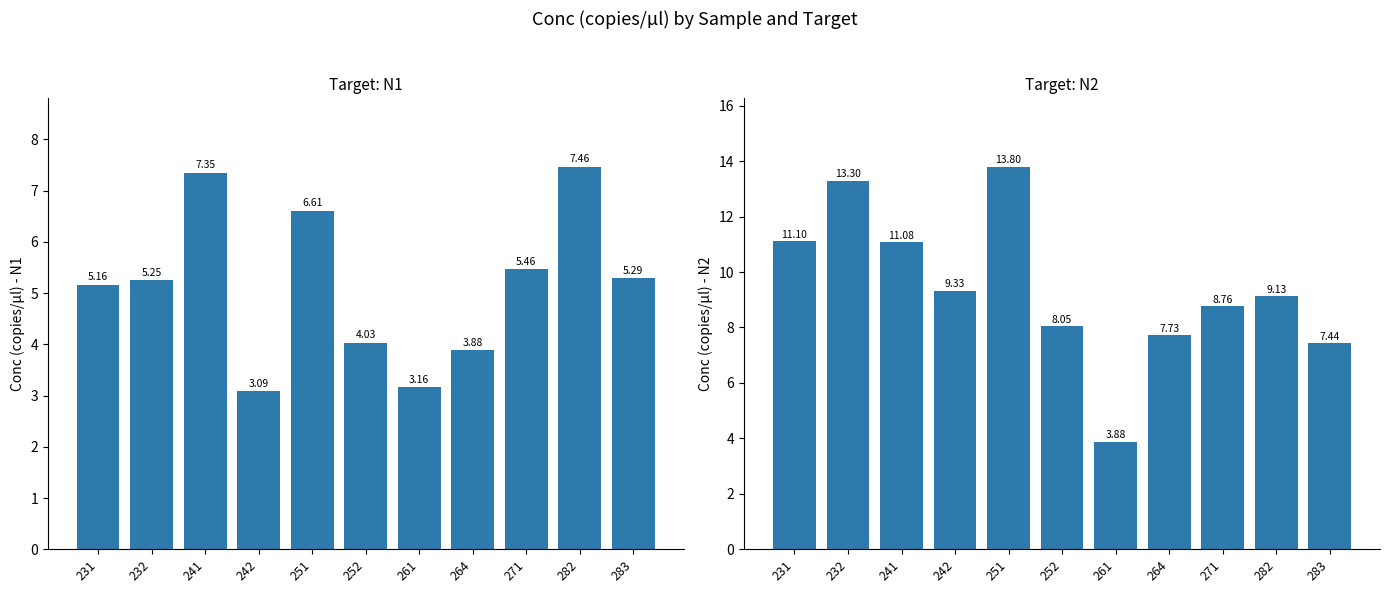

How many bars are there in total?

22